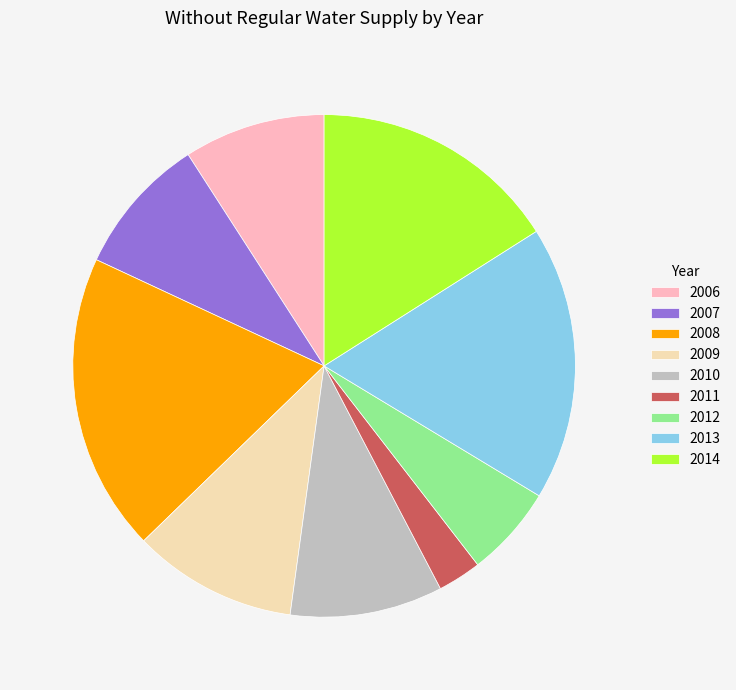

The 2012 slice represents 14% of the pie. True or false?

False